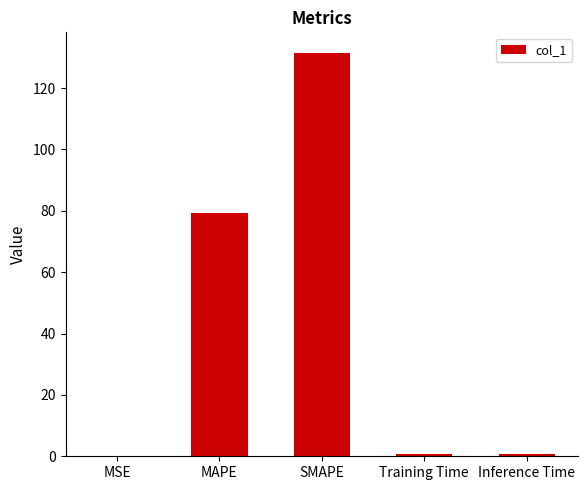

The value at MAPE is 108.2. True or false?

False